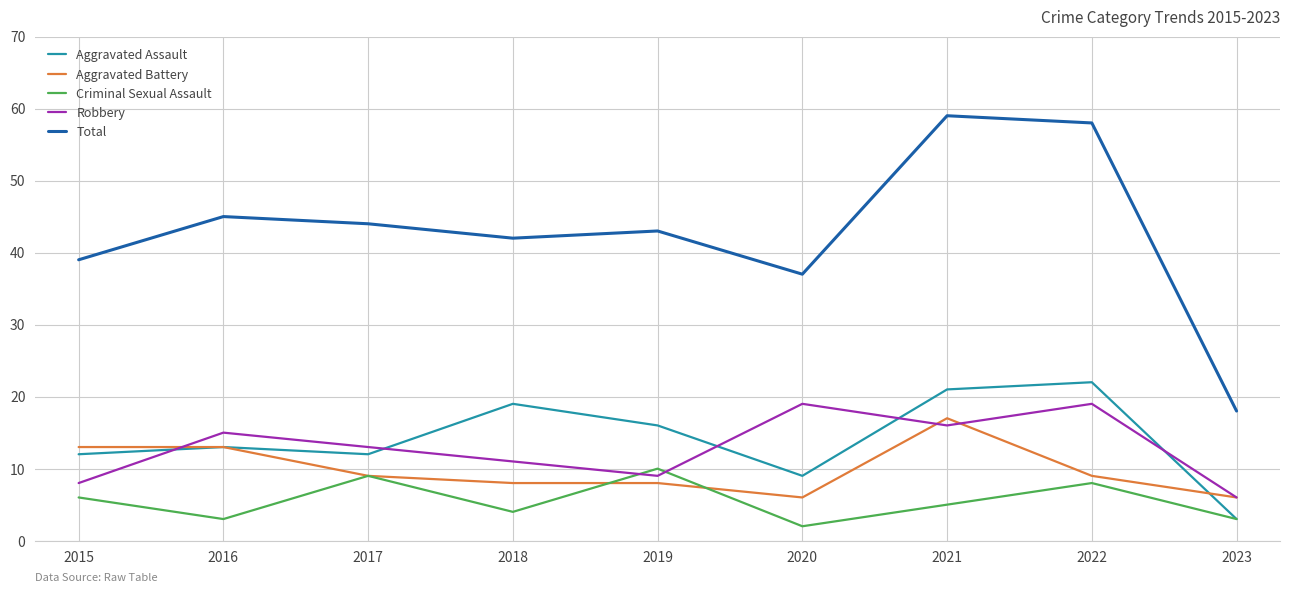

Reading left to right, list all the values displayed in this chart.

Aggravated Assault: 2015=12	2016=13	2017=12	2018=19	2019=16	2020=9	2021=21	2022=22	2023=3
Aggravated Battery: 2015=13	2016=13	2017=9	2018=8	2019=8	2020=6	2021=17	2022=9	2023=6
Criminal Sexual Assault: 2015=6	2016=3	2017=9	2018=4	2019=10	2020=2	2021=5	2022=8	2023=3
Robbery: 2015=8	2016=15	2017=13	2018=11	2019=9	2020=19	2021=16	2022=19	2023=6
Total: 2015=39	2016=45	2017=44	2018=42	2019=43	2020=37	2021=59	2022=58	2023=18